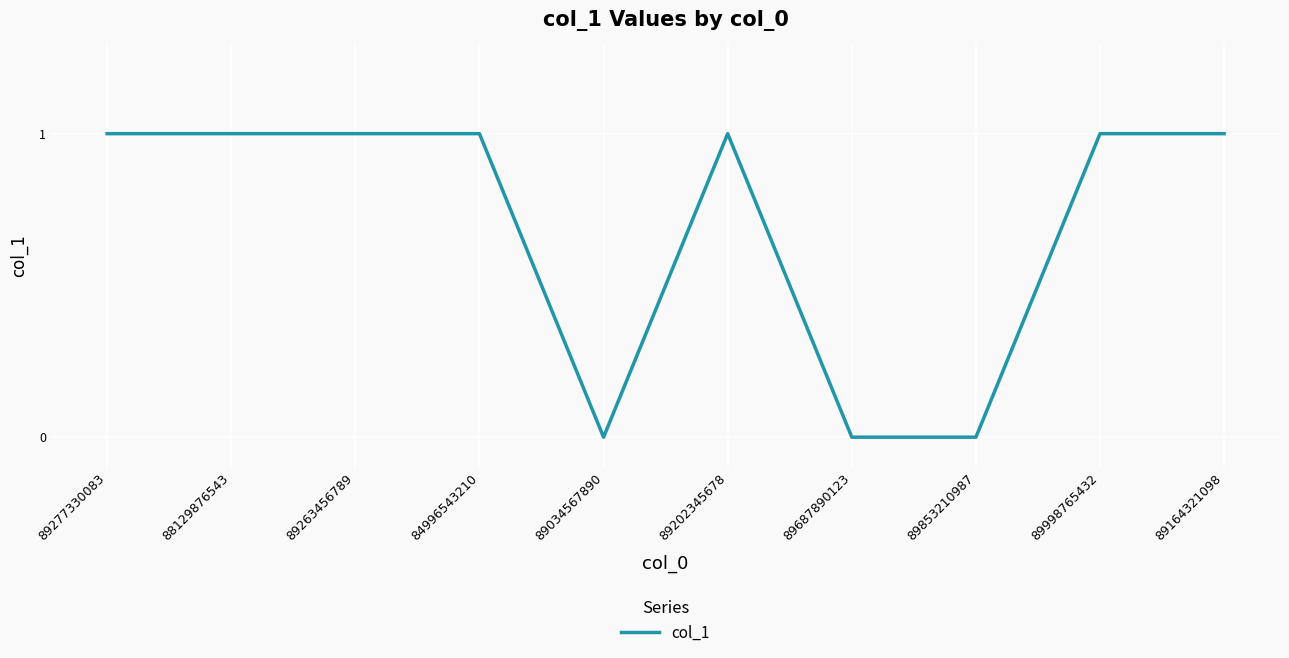

Reading left to right, list all the values displayed in this chart.

1	1	1	1	0	1	0	0	1	1